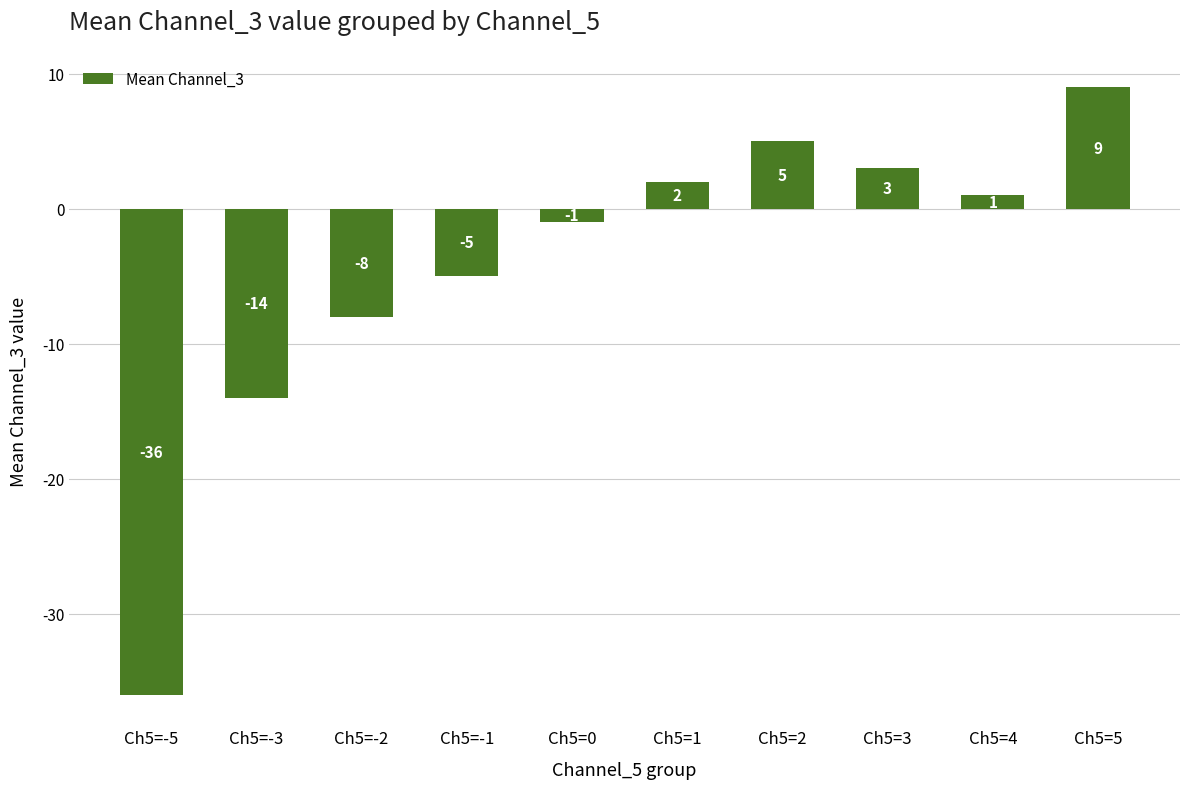

Which category has the highest value across all series?

Ch5=5